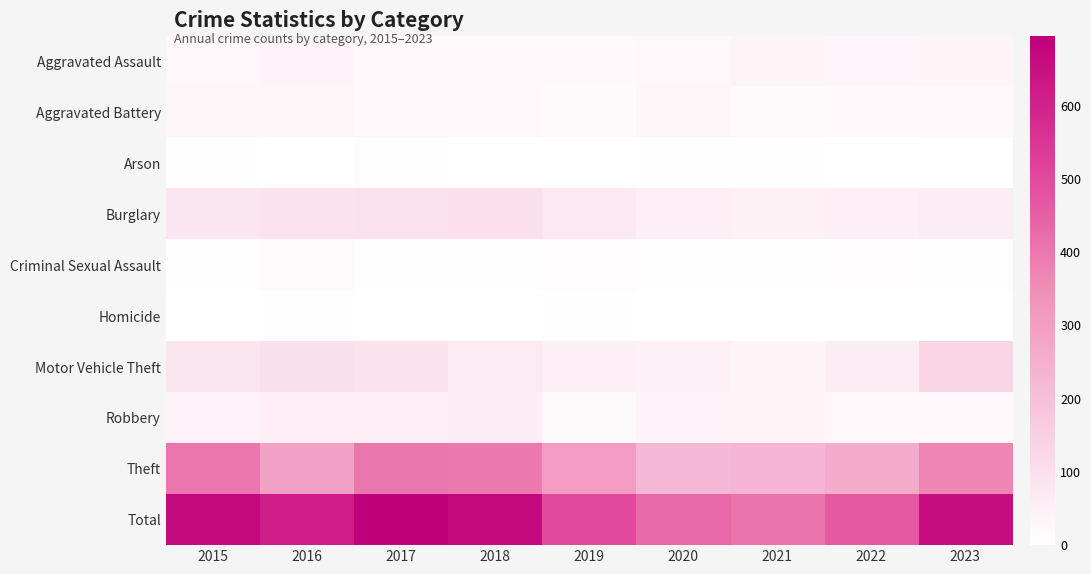

At 2015, list the series in order from smallest to largest.

Homicide, Arson, Criminal Sexual Assault, Aggravated Assault, Aggravated Battery, Robbery, Burglary, Motor Vehicle Theft, Theft, Total